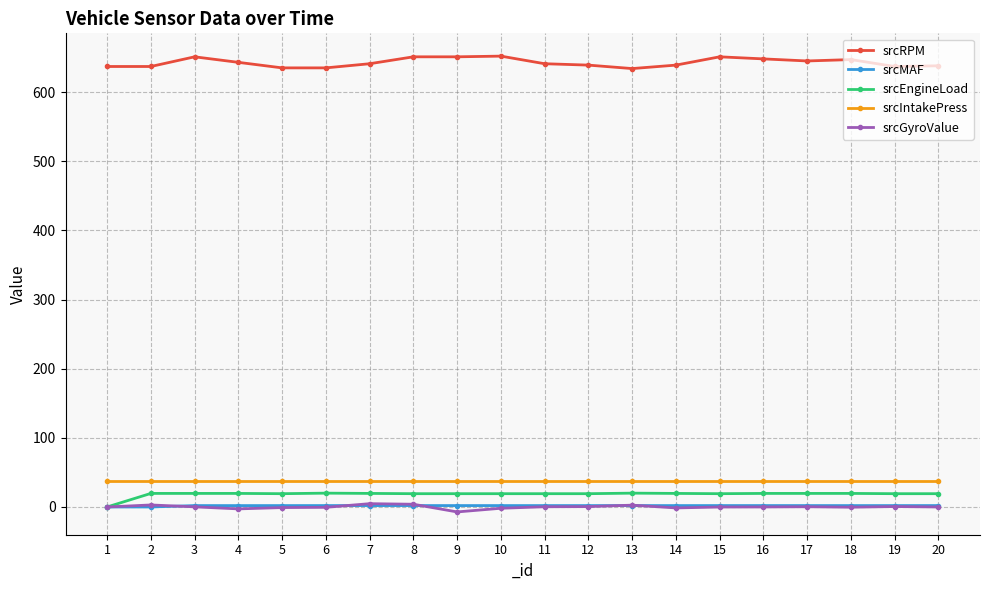

Which series has the largest total across all categories?

srcRPM